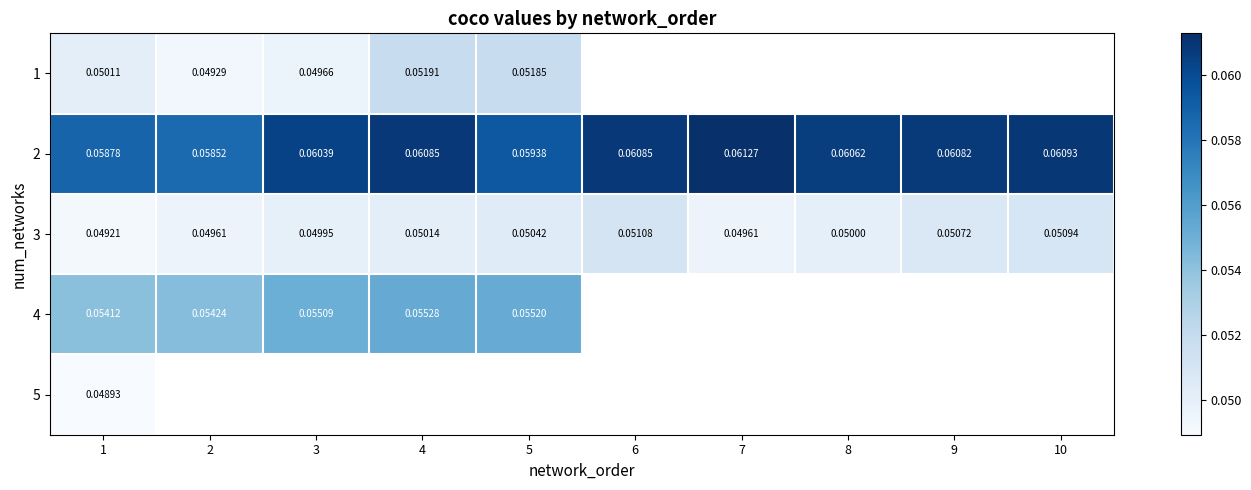

Is the value of 2 at 4 greater than the value of 3 at 8?

Yes